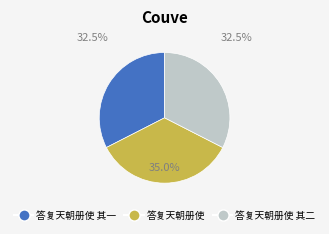

To the nearest percent, what is the average slice percentage?

33%